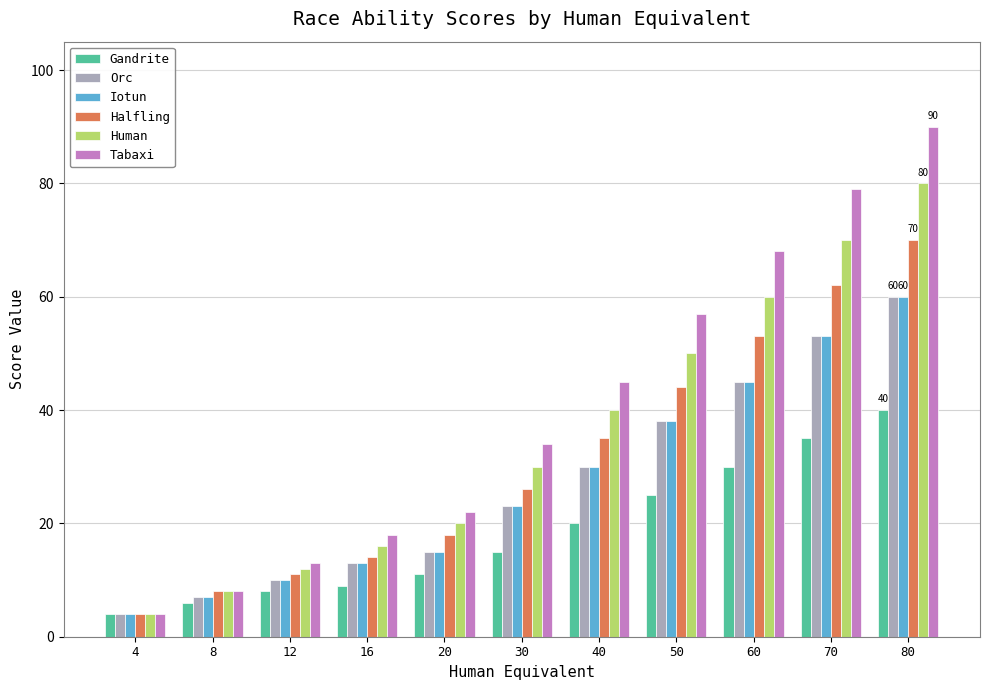

What is the value of the Gandrite bar at the 10th from the left?

35